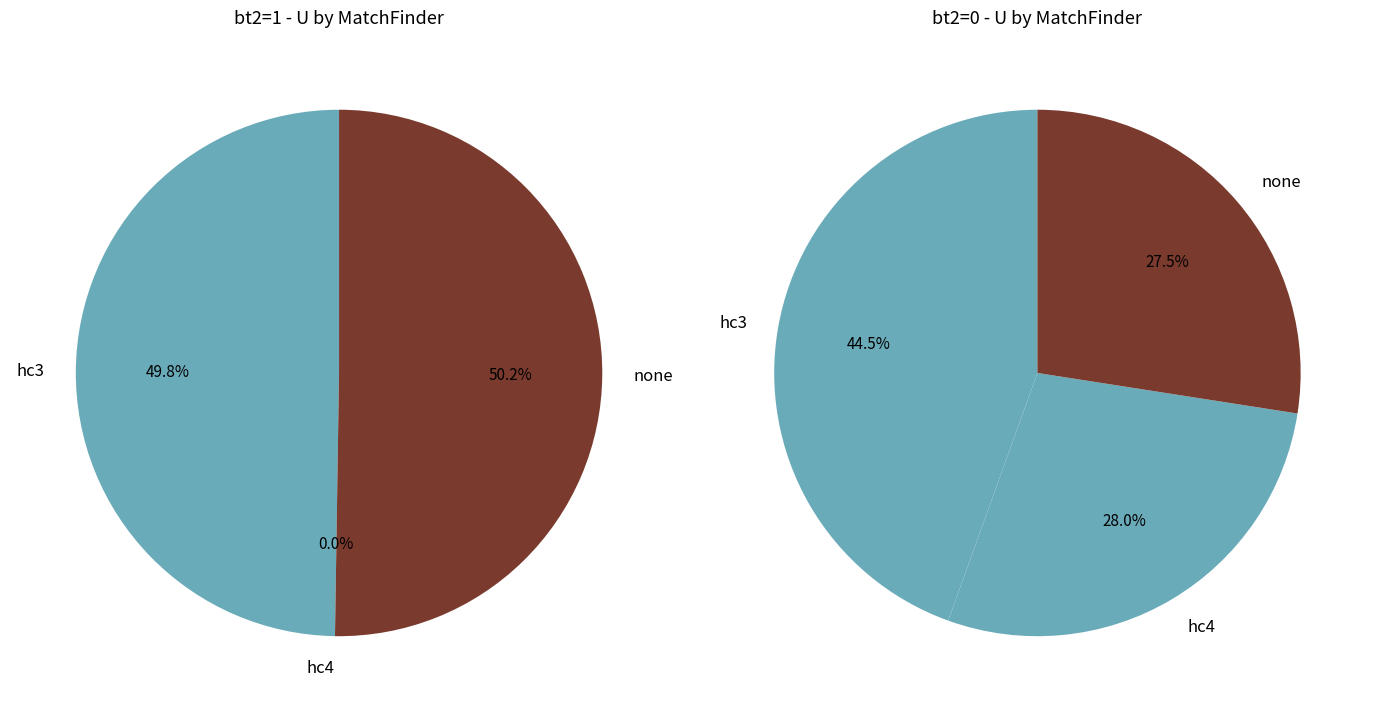

Which slice is the largest?

hc3